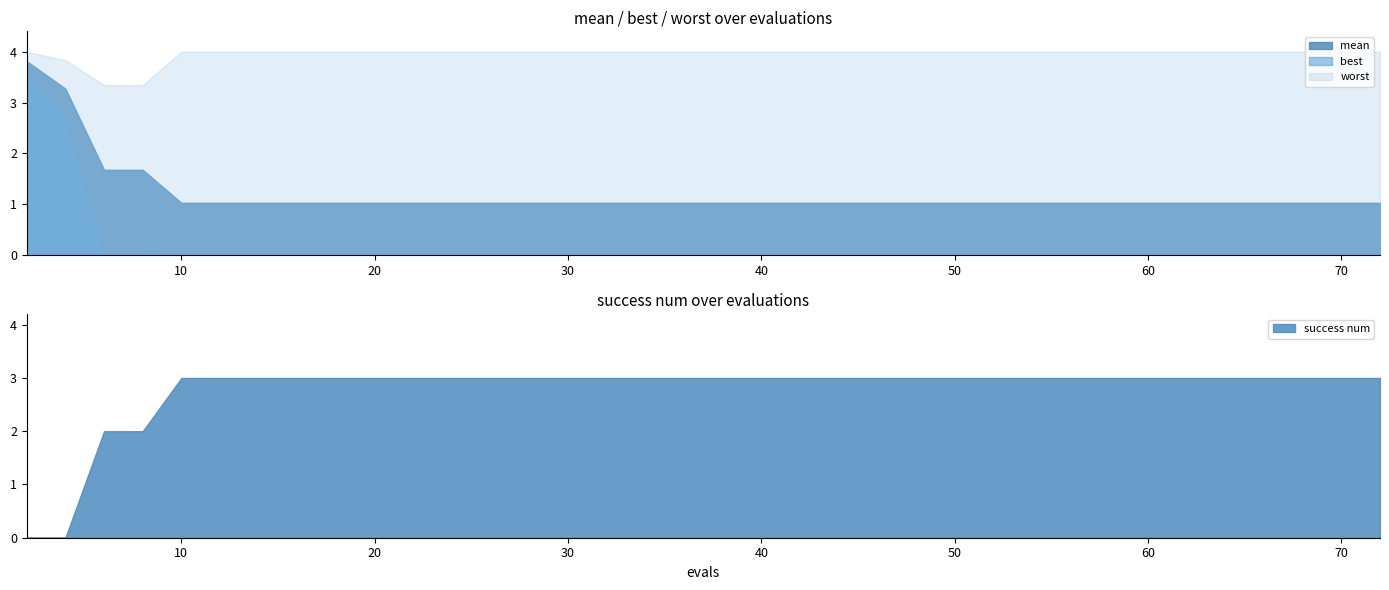

What is the sum of all success num values?

112